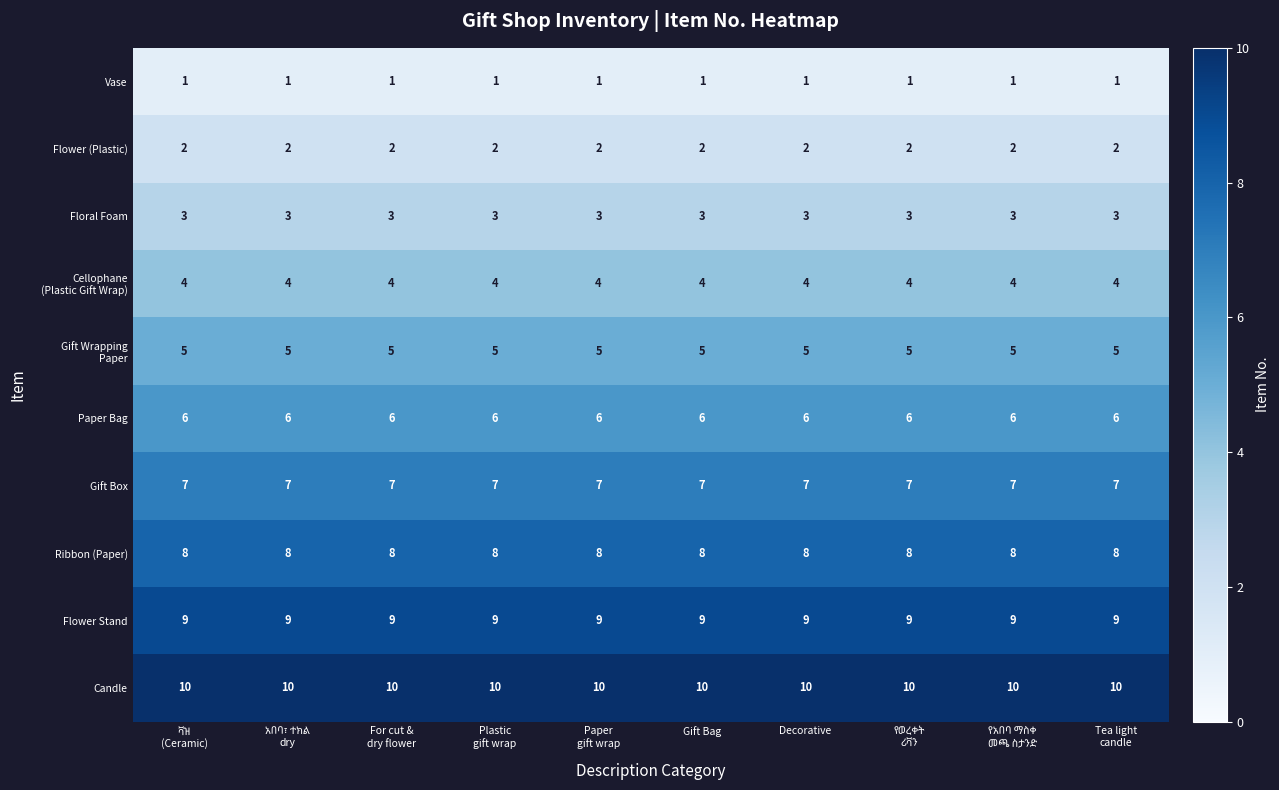

What is the spread (max minus min) of values at Gift Bag?

9